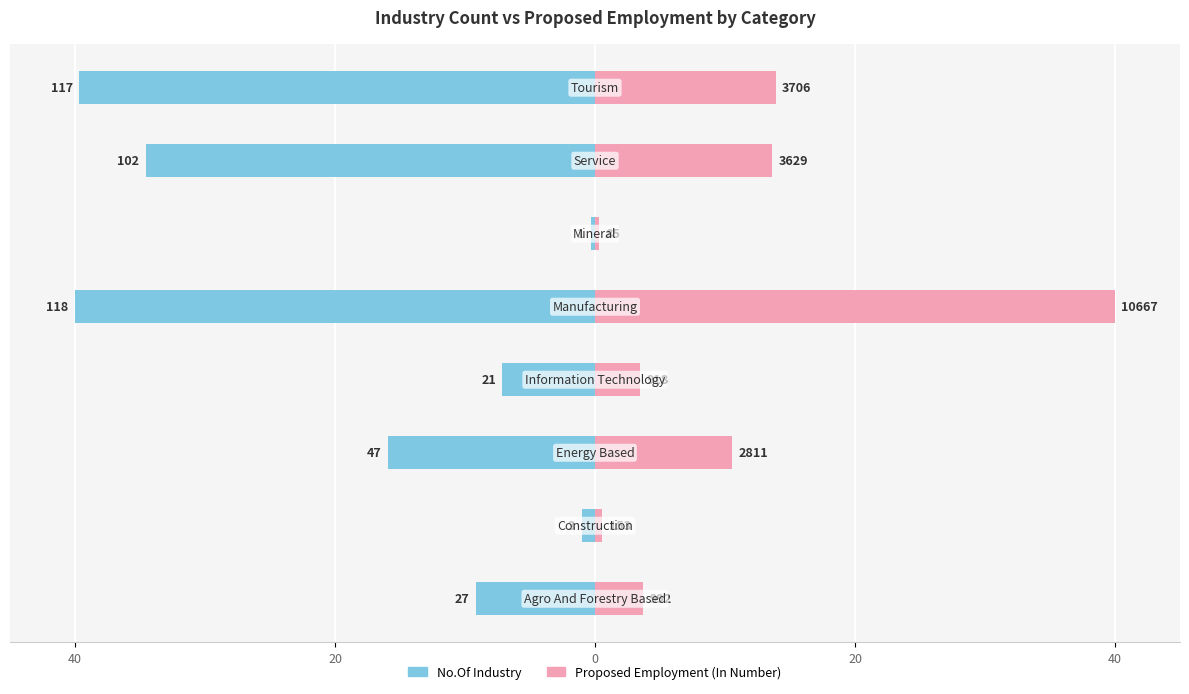

Rank the series by their average value, from highest to lowest.

Proposed Employment (In Number), No.Of Industry